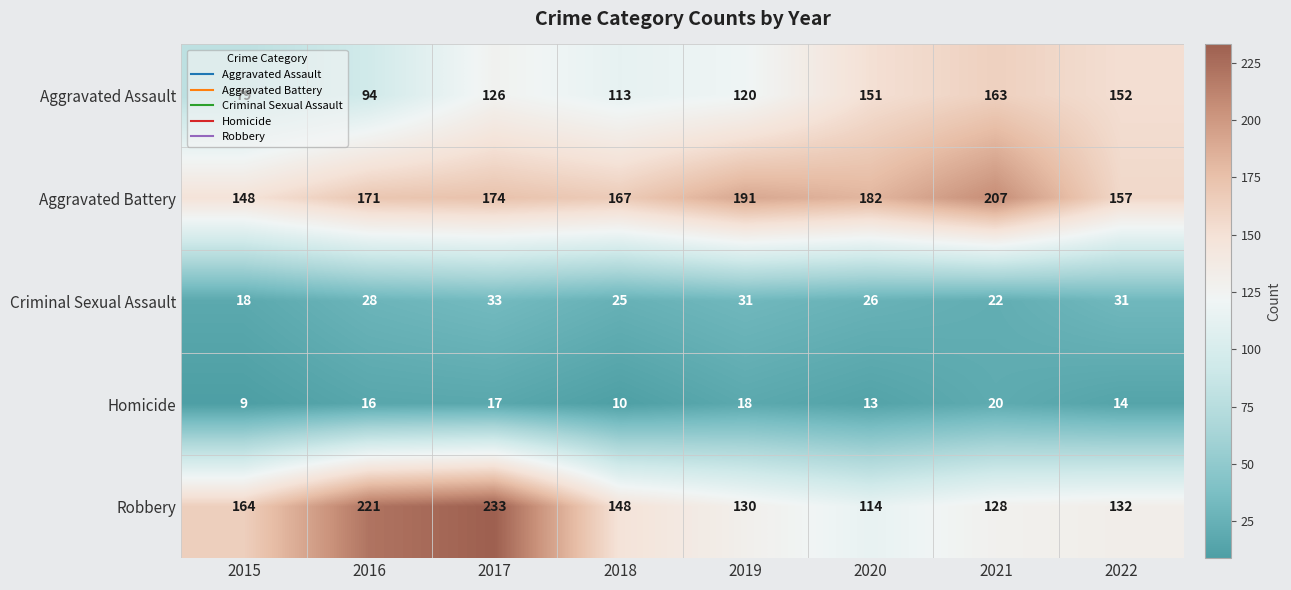

How many distinct data groups are displayed?

5